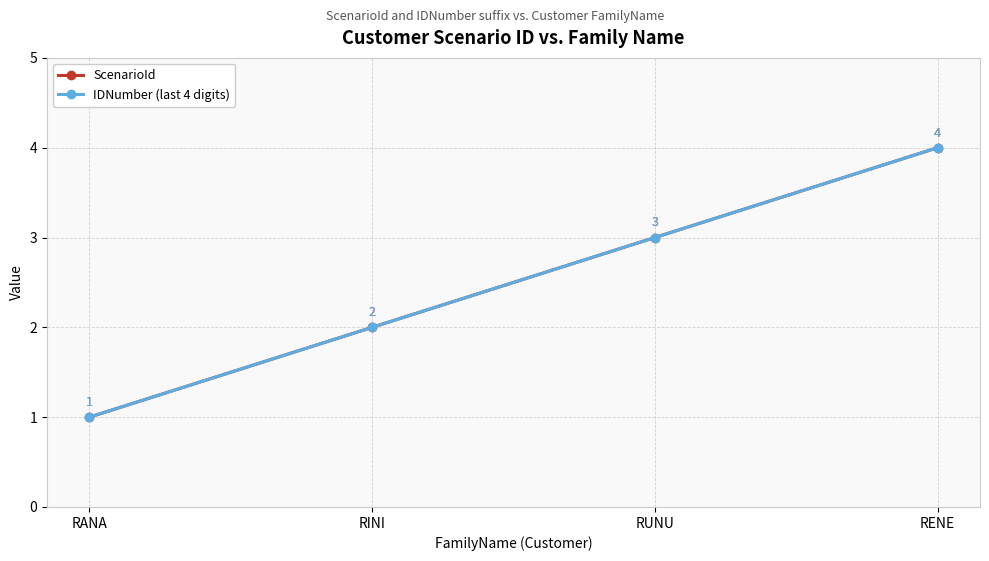

Reading left to right, list all the values displayed in this chart.

ScenarioId: RANA=1	RINI=2	RUNU=3	RENE=4
IDNumber (last 4 digits): RANA=1	RINI=2	RUNU=3	RENE=4